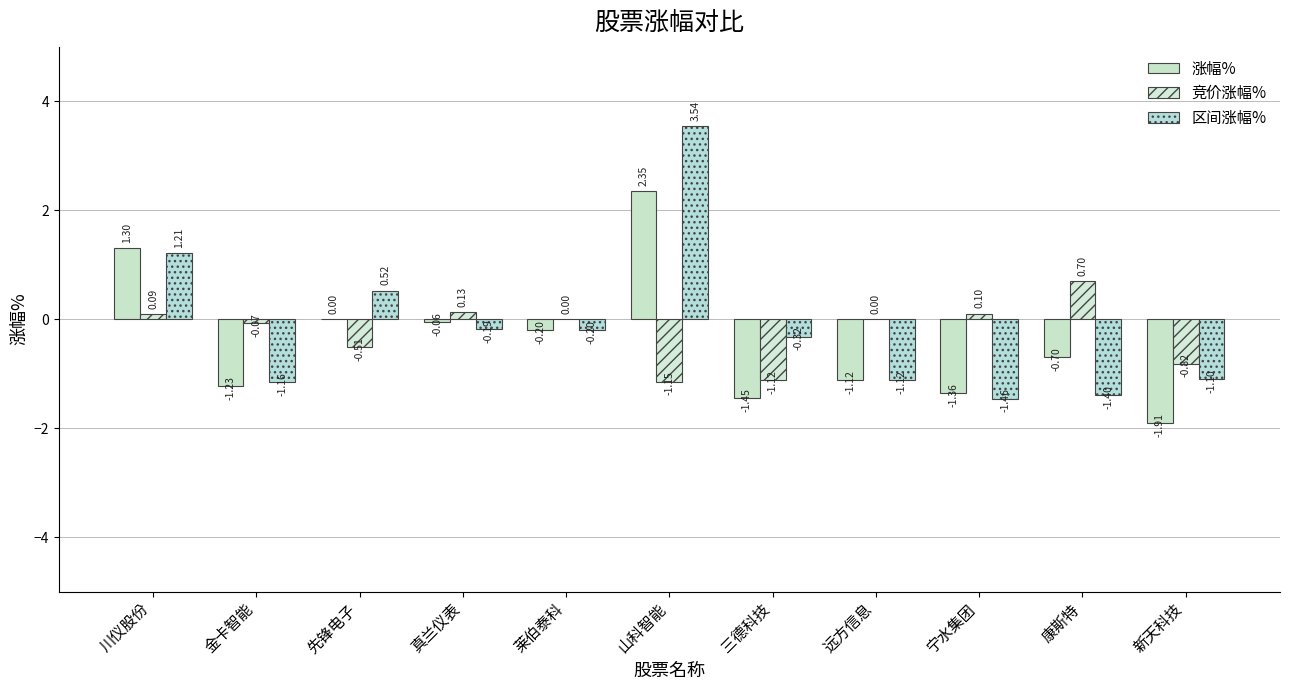

How many categories are shown in the chart?

11